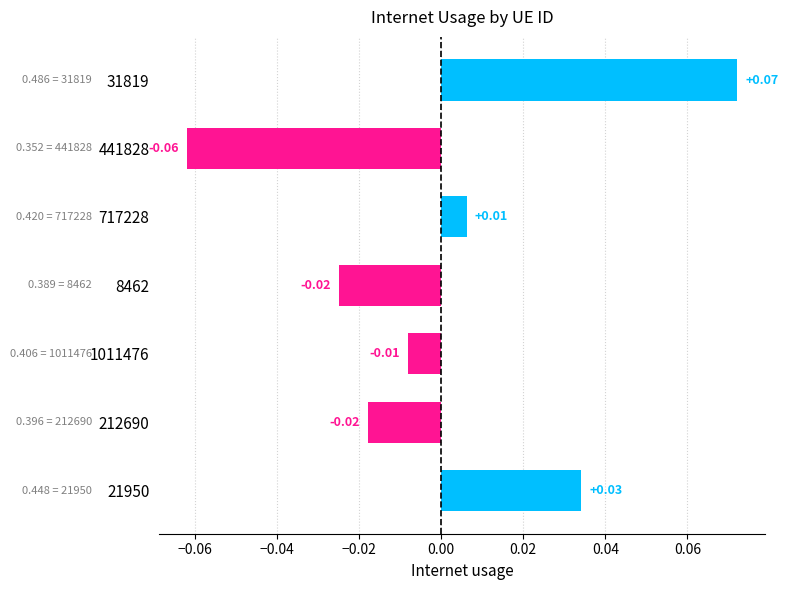

Which has a higher value, 8462 or 441828?

8462